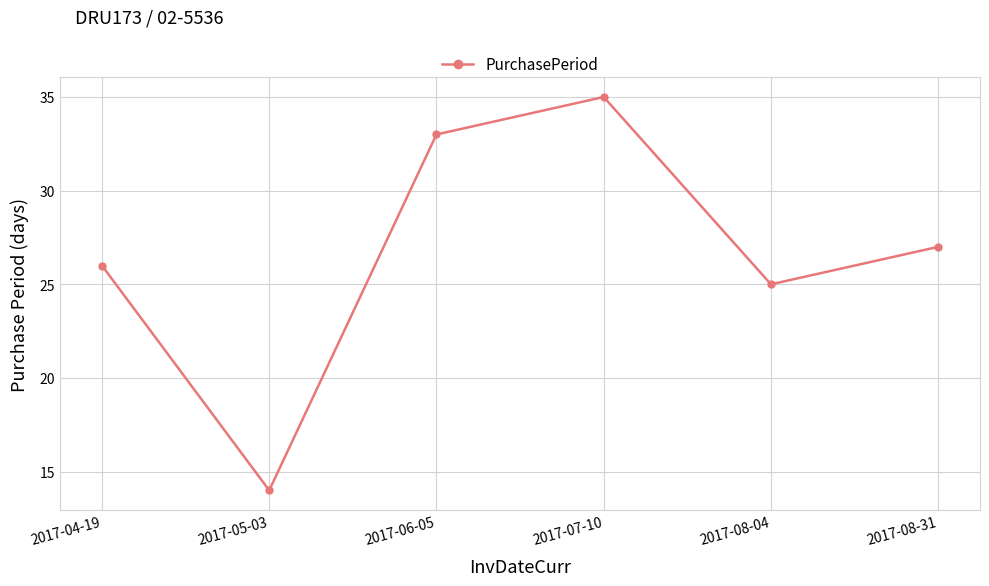

What is the smallest value displayed?

14